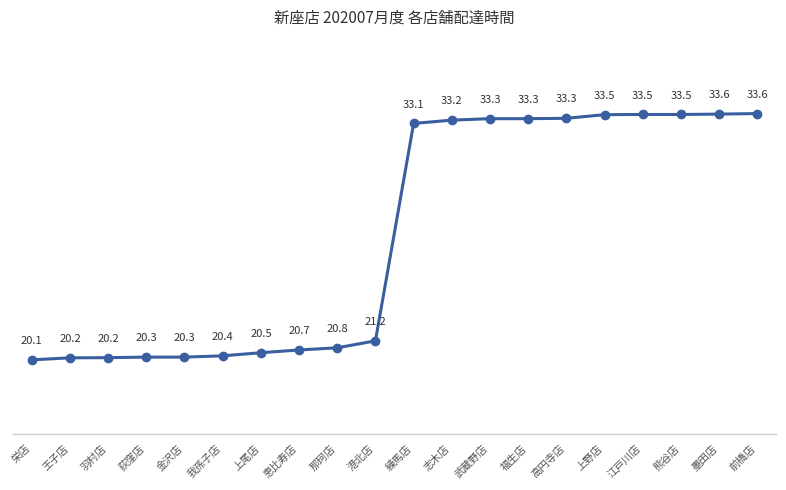

Where does the data first go above 33?

練馬店